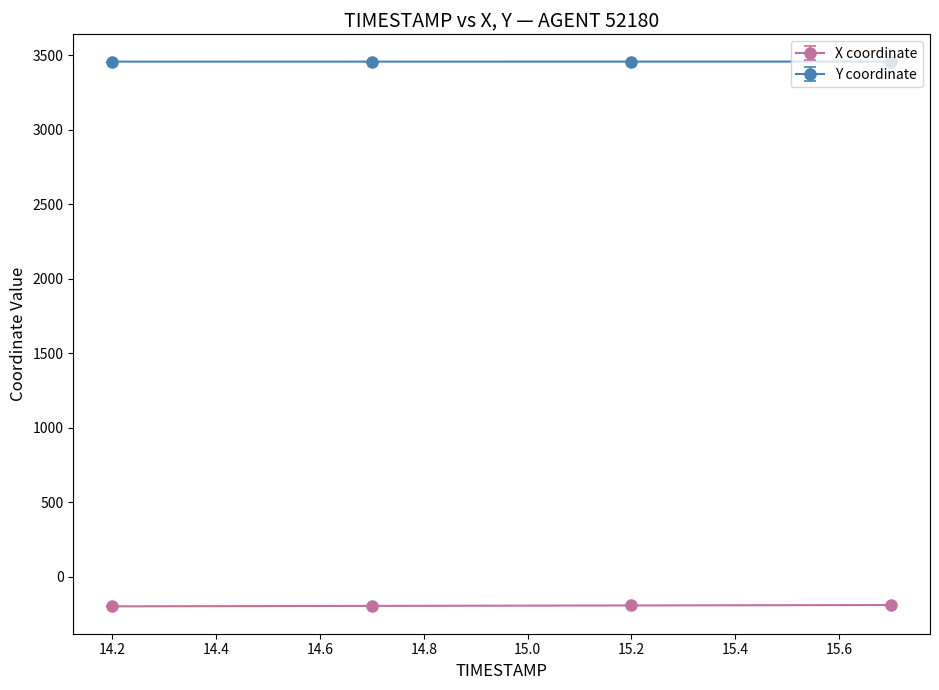

How many categories are shown in the chart?

4